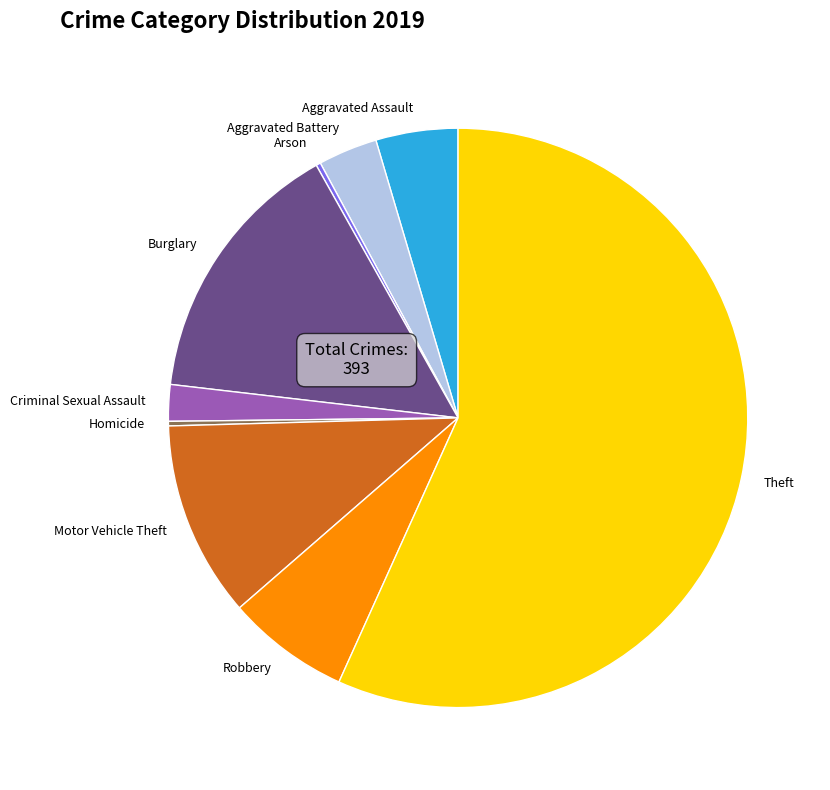

Which has a higher value, Robbery or Criminal Sexual Assault?

Robbery